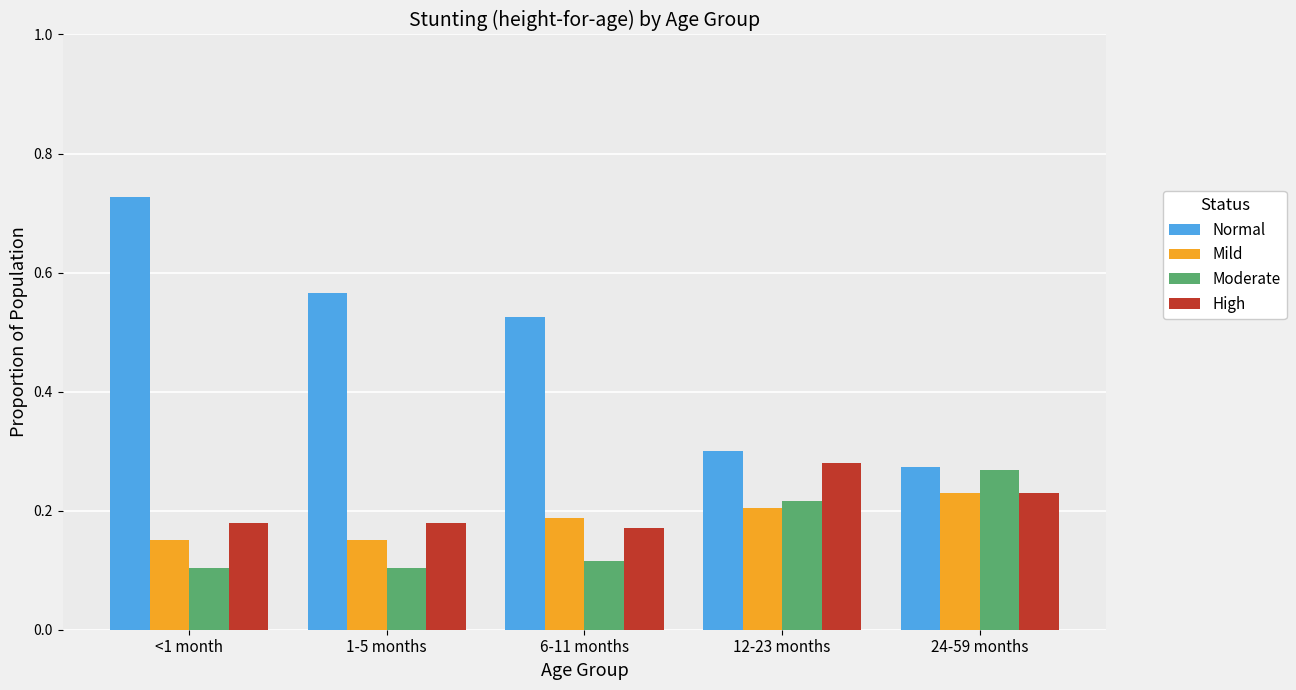

Between <1 month and 12-23 months, which series saw the biggest shift?

Normal